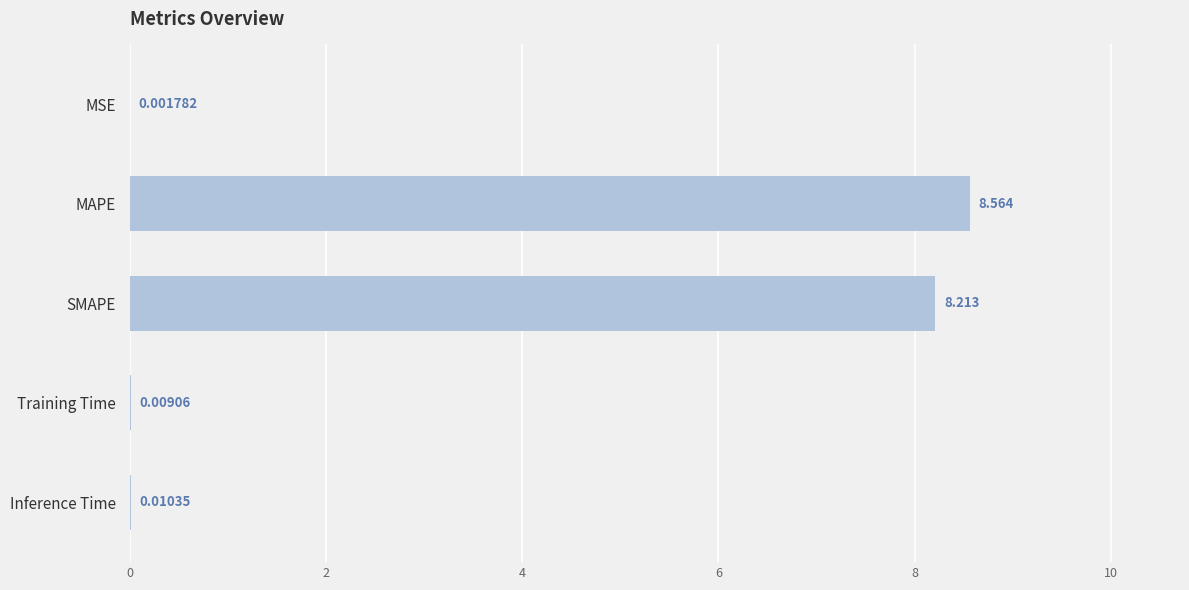

At which category does the chart reach its peak across all series?

MAPE